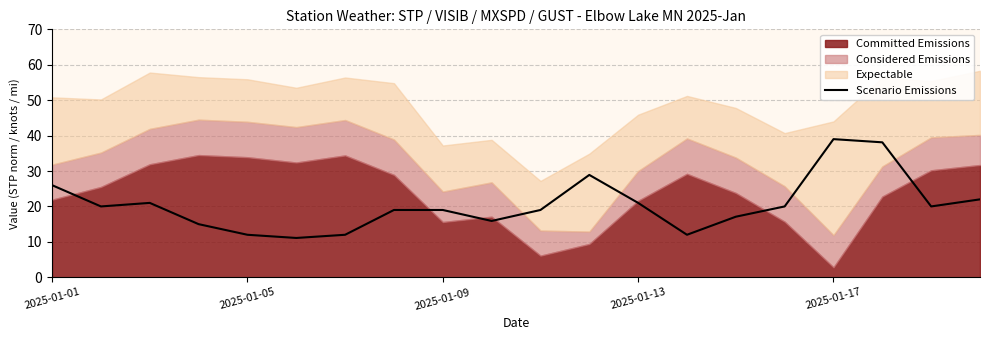

At which label does the data first exceed 20?

2025-01-01